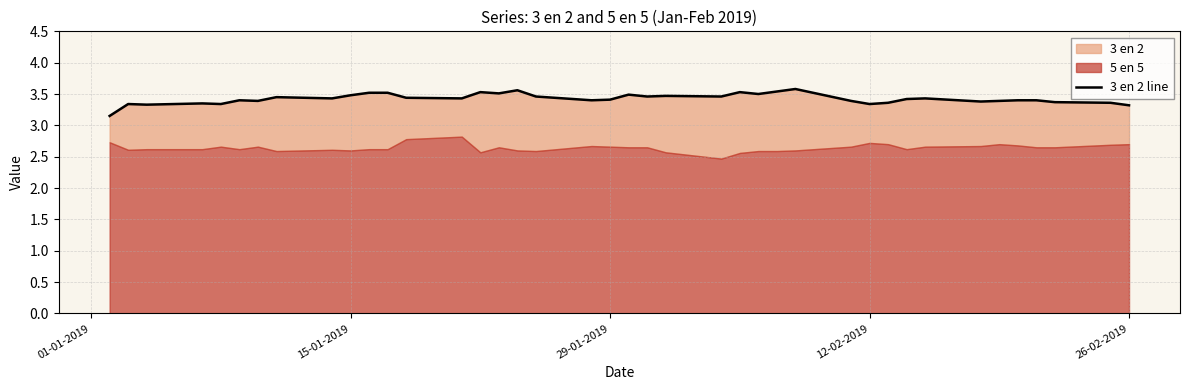

How many points are lower than both their immediate neighbors (excluding endpoints)?

12